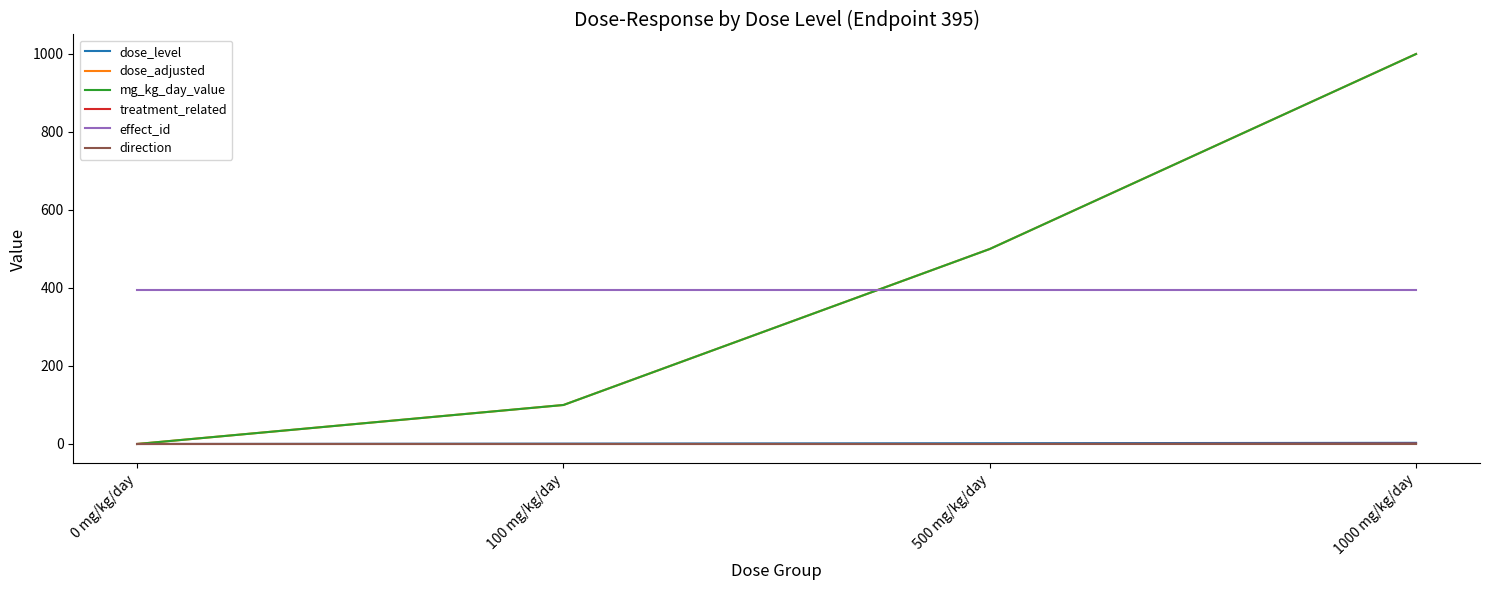

The effect_id series shows 395 at 100 mg/kg/day. True or false?

True